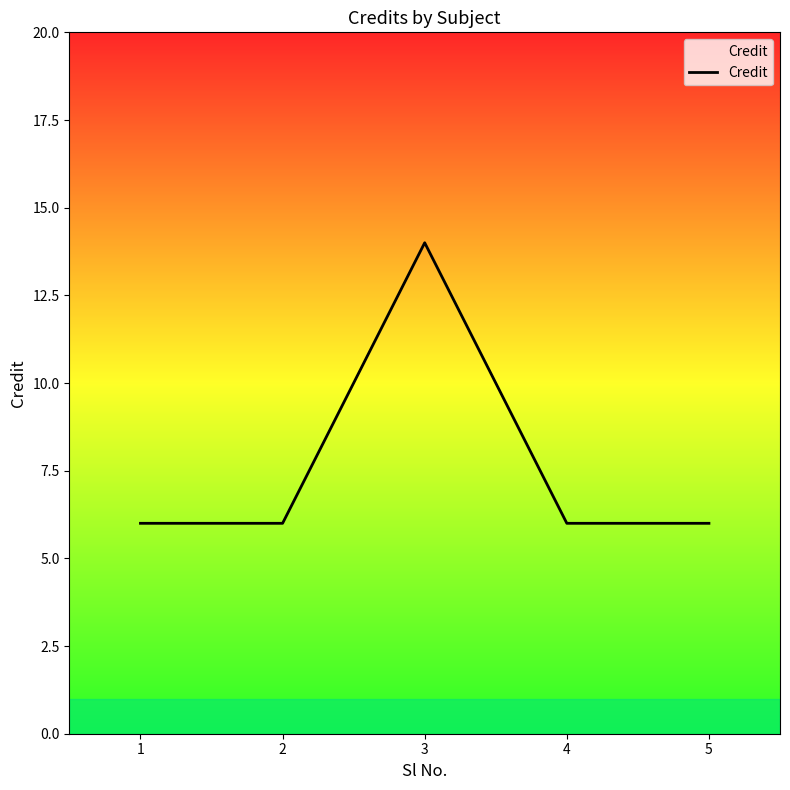

How many series are shown in this chart?

1